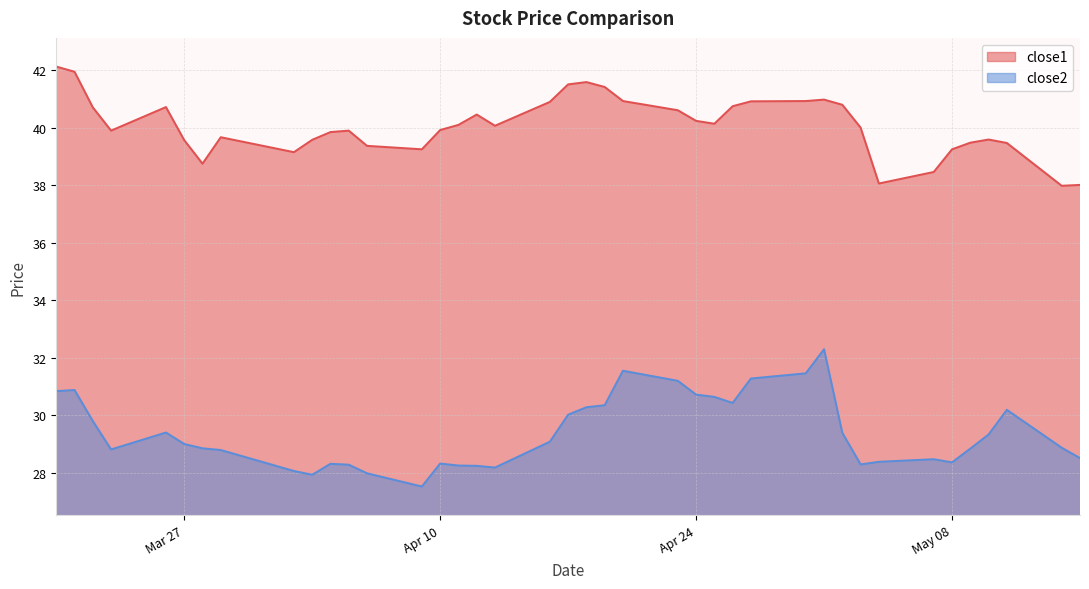

How many interior local valleys does the close2 series have?

7